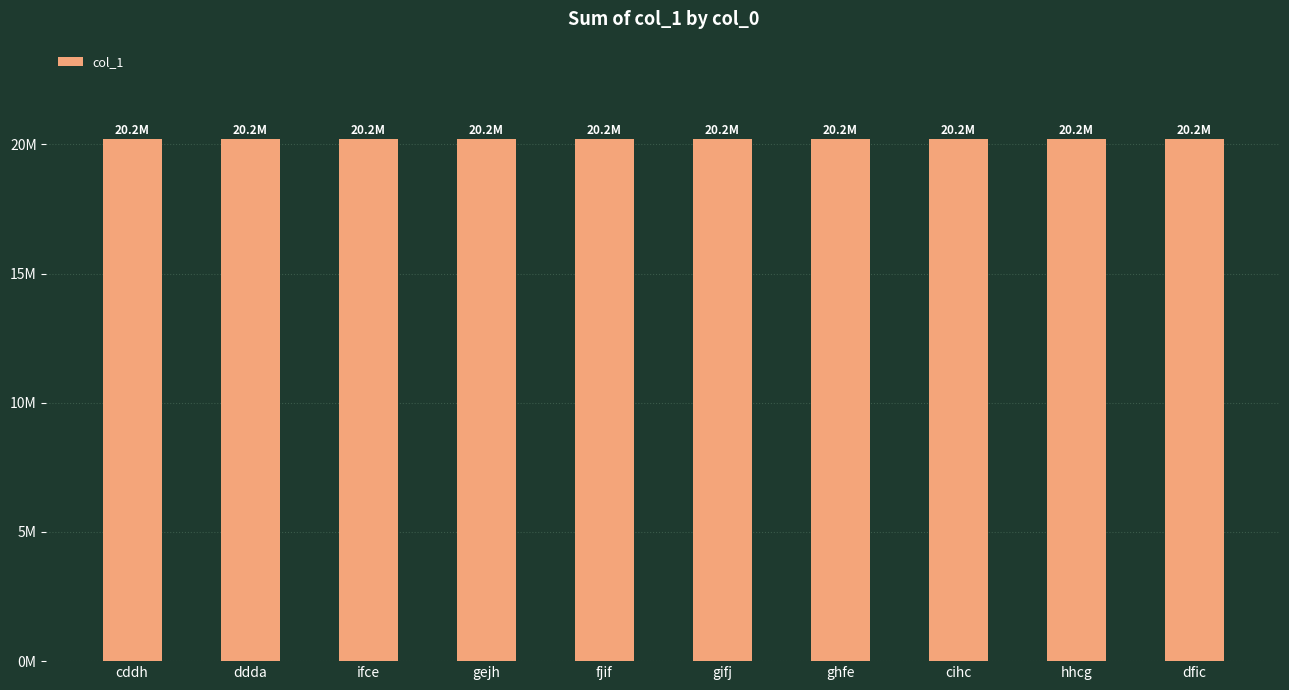

List the labels in order of value, largest first.

ddda, dfic, cihc, ifce, gejh, hhcg, gifj, cddh, fjif, ghfe